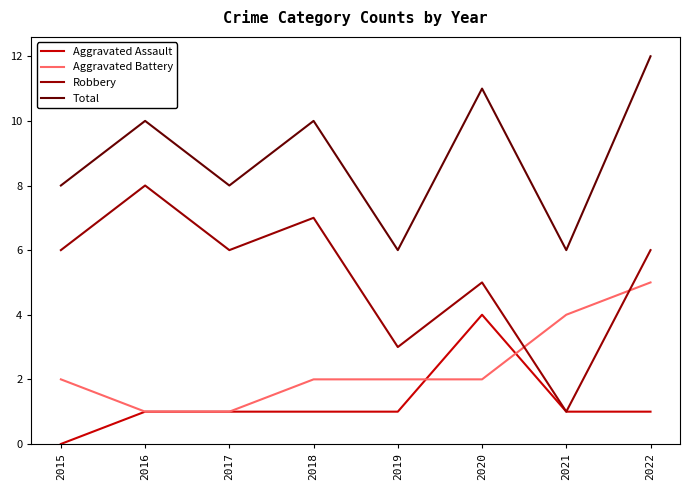

What is the spread (max minus min) of values at 2015?

8